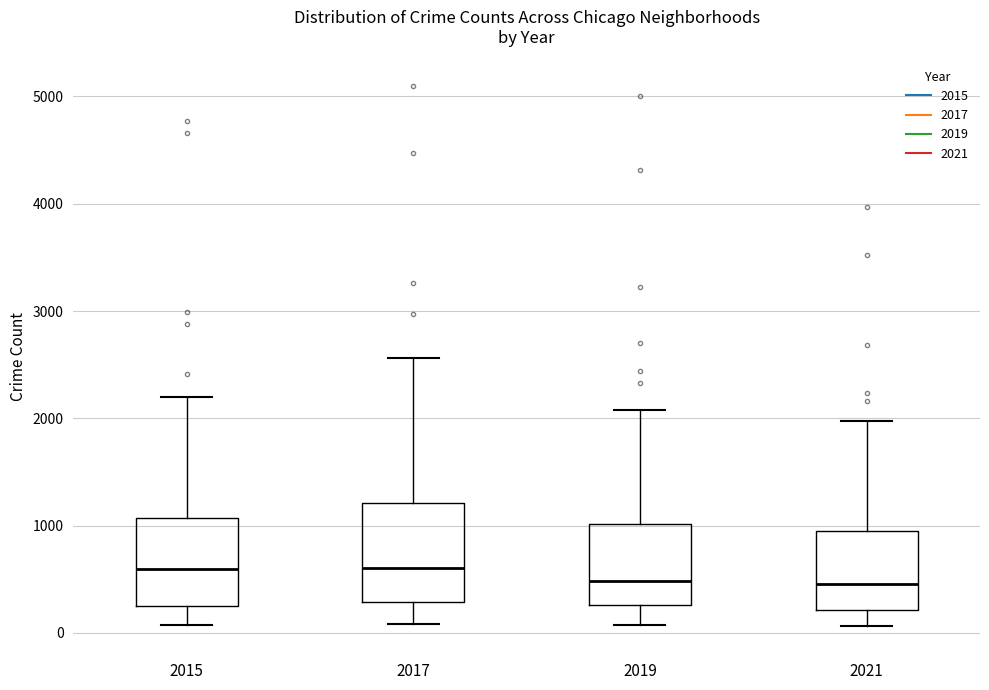

Comparing the boxes themselves (not the whiskers), which one is the tallest?

2017